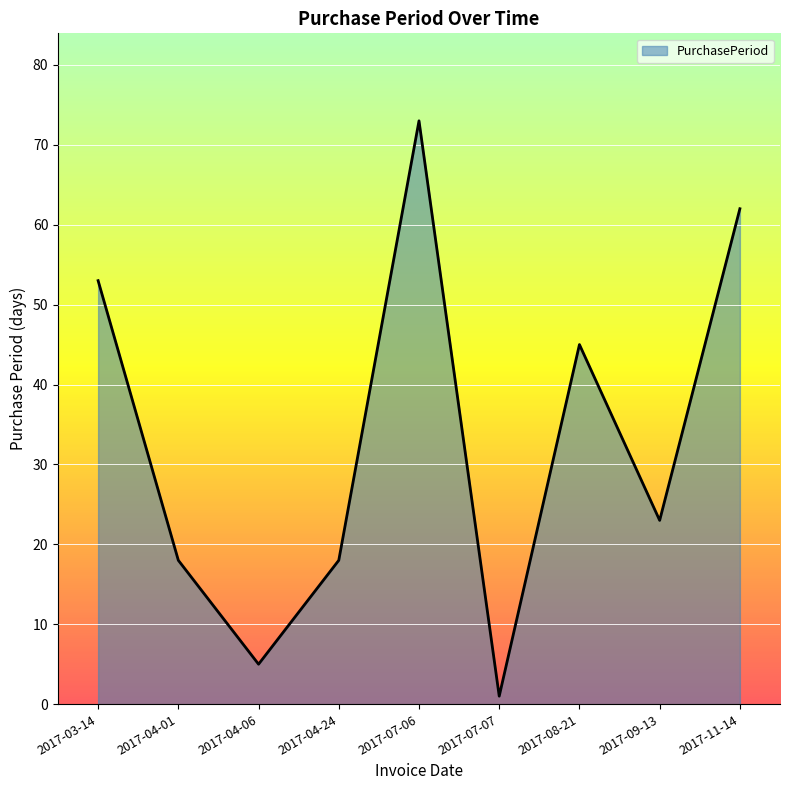

Where does the data first go above 23?

2017-03-14